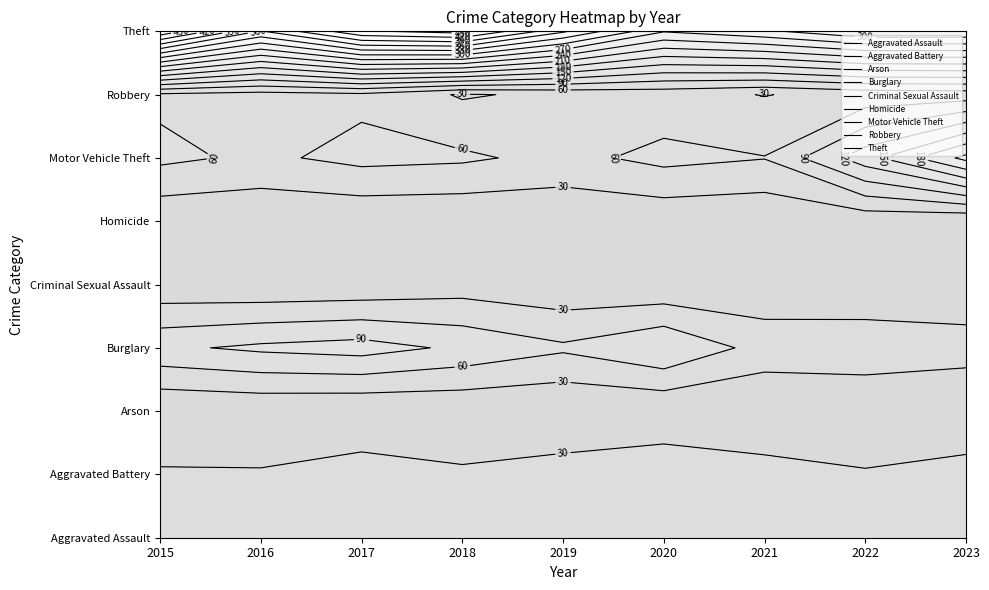

Is the value of Theft at 2017 greater than the value of Robbery at 2023?

Yes